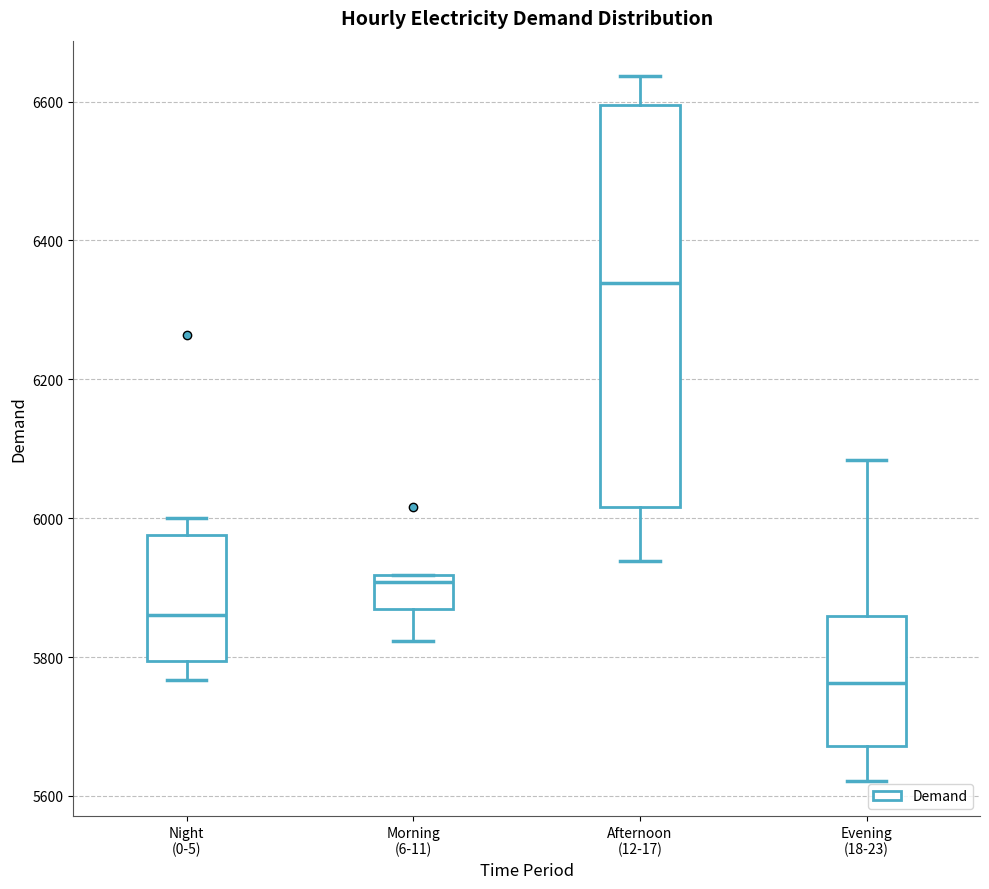

Which box's median line is the lowest?

Evening (18-23)